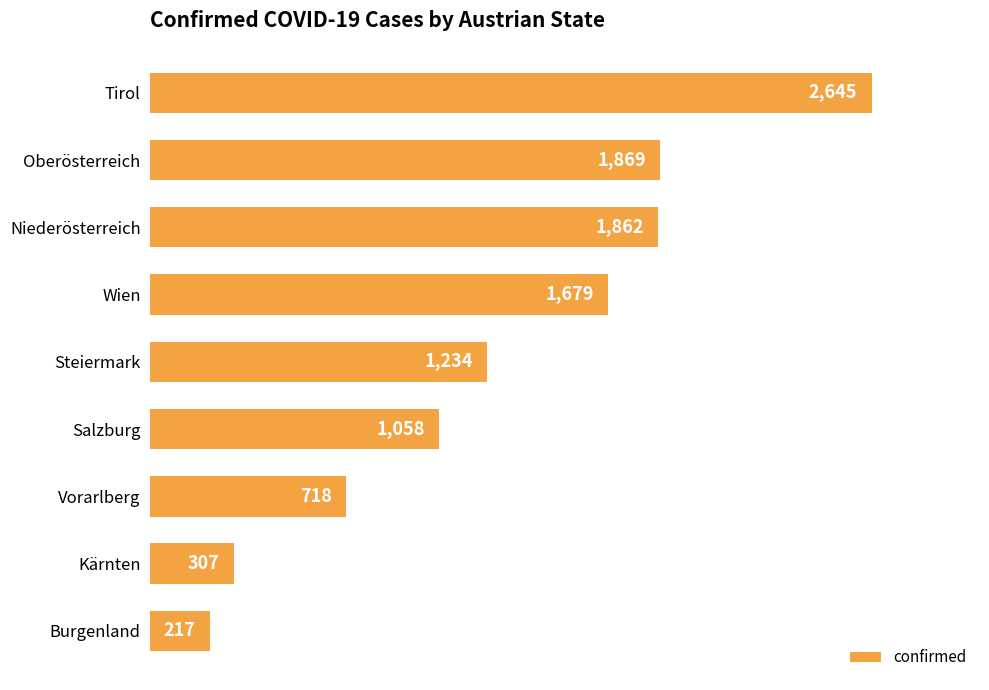

Reading top to bottom, list all the values displayed in this chart.

2645	1869	1862	1679	1234	1058	718	307	217